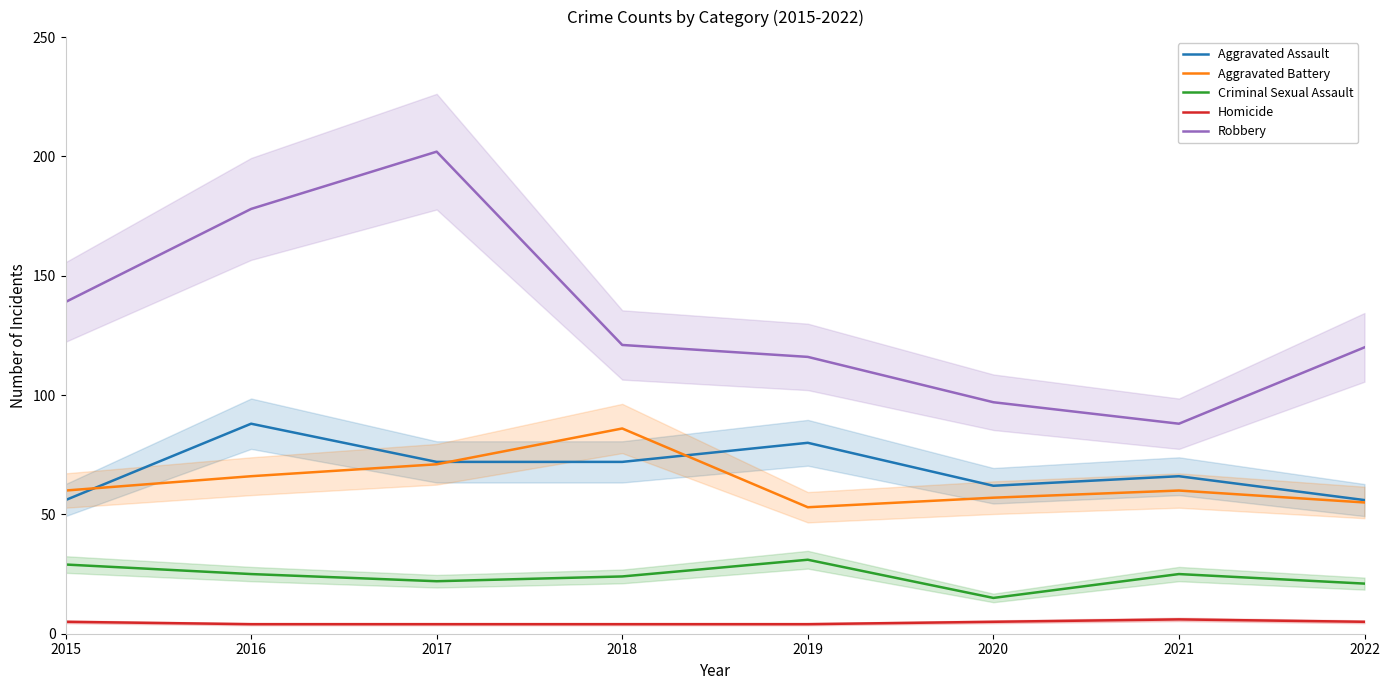

At 2021, list the series in order from largest to smallest.

Robbery, Aggravated Assault, Aggravated Battery, Criminal Sexual Assault, Homicide